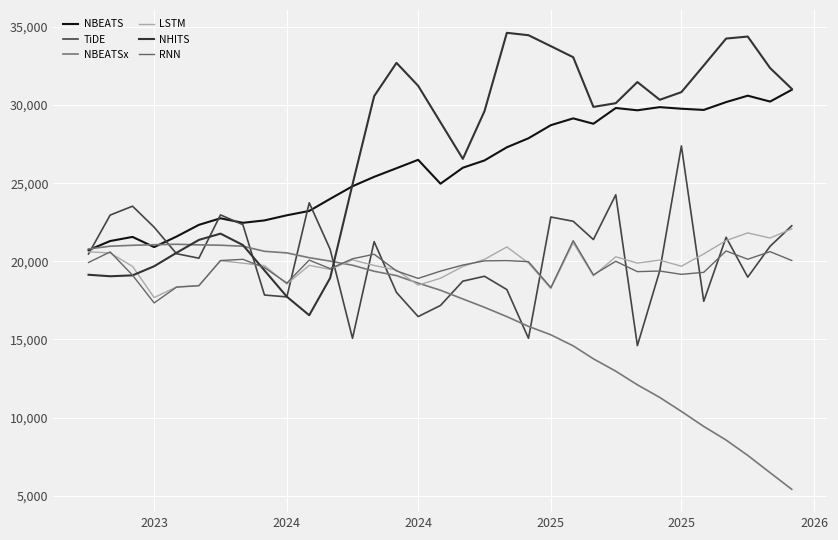

How many lines are shown in the chart?

6